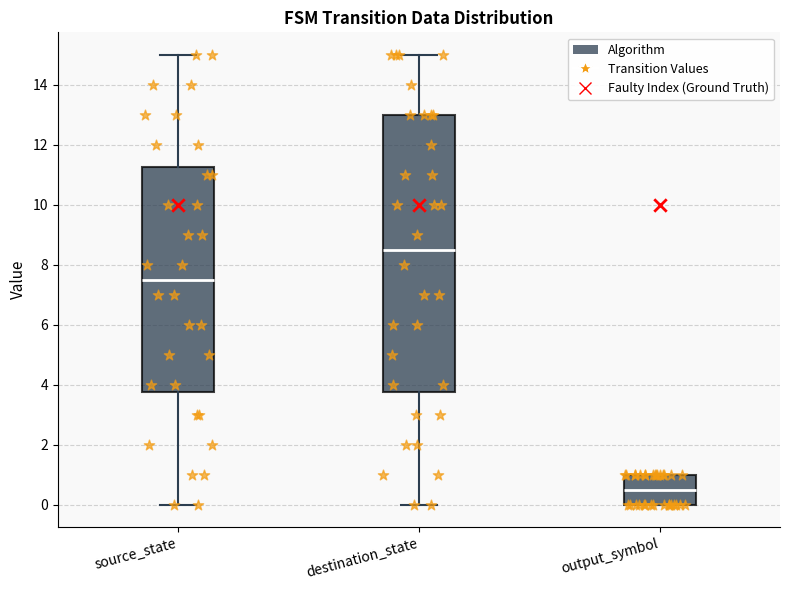

Which box's median line is the lowest?

output_symbol